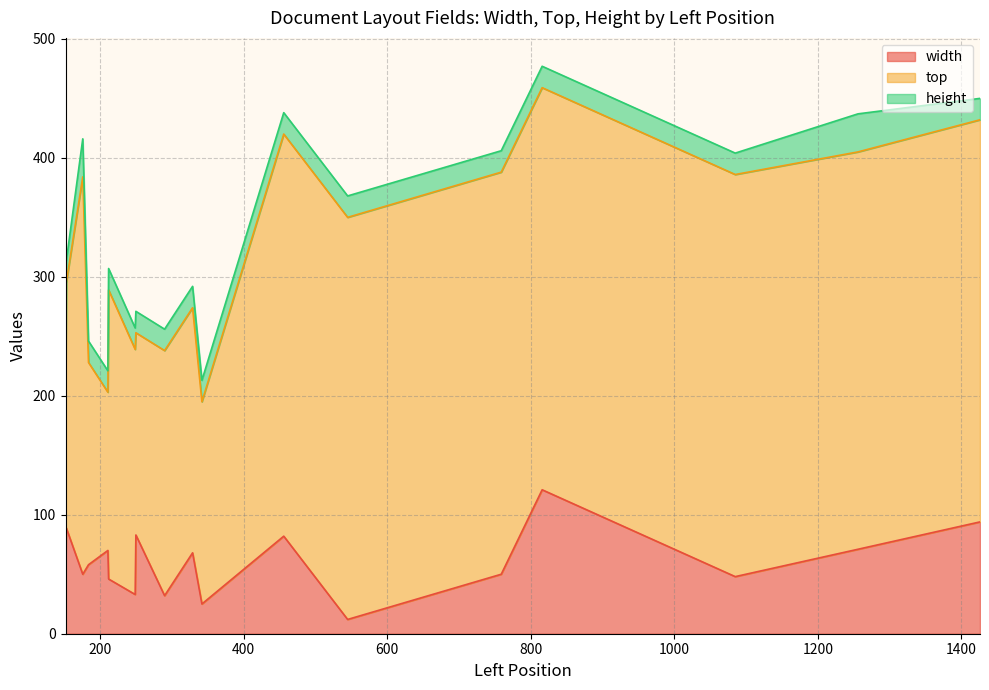

The top series shows 261 at 184. True or false?

False